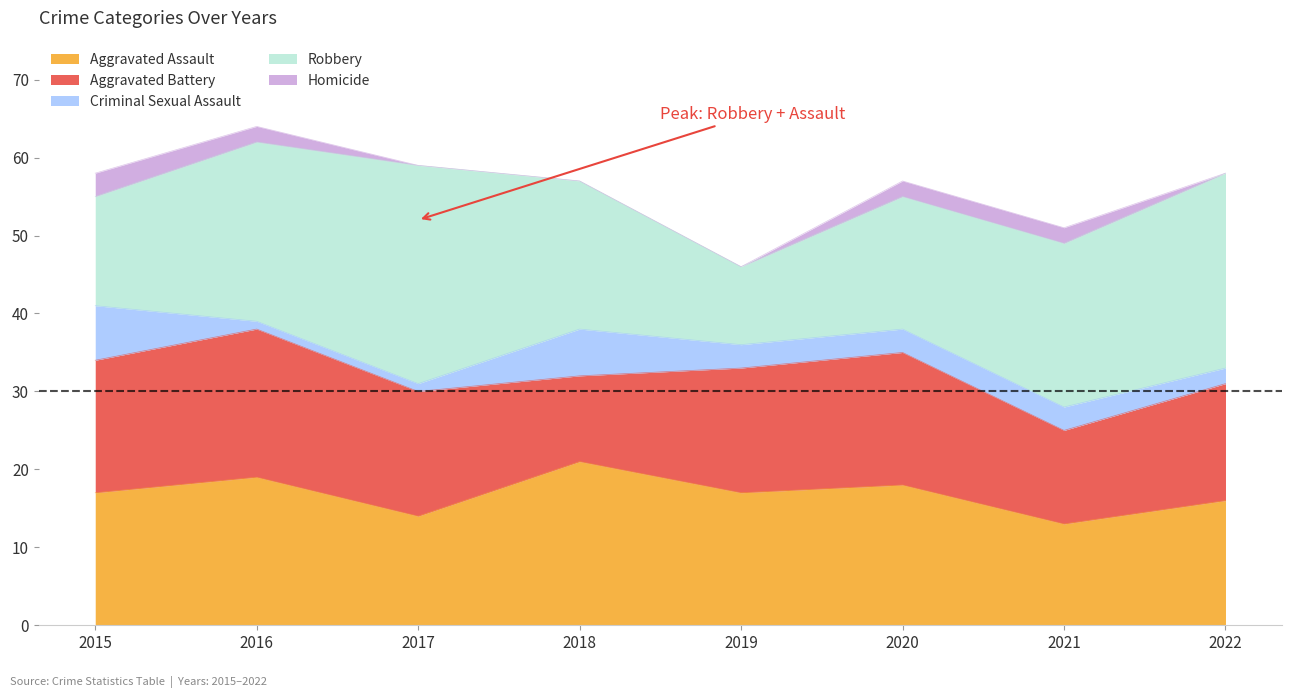

List the series in order of their peak value, highest first.

Robbery, Aggravated Assault, Aggravated Battery, Criminal Sexual Assault, Homicide